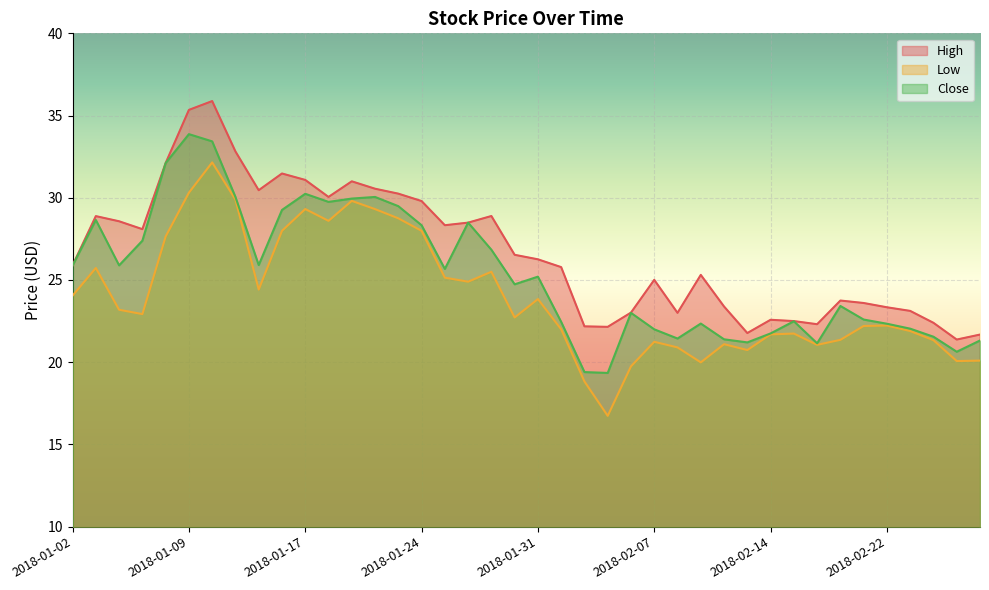

True or false: Low and Close intersect in this chart.

False